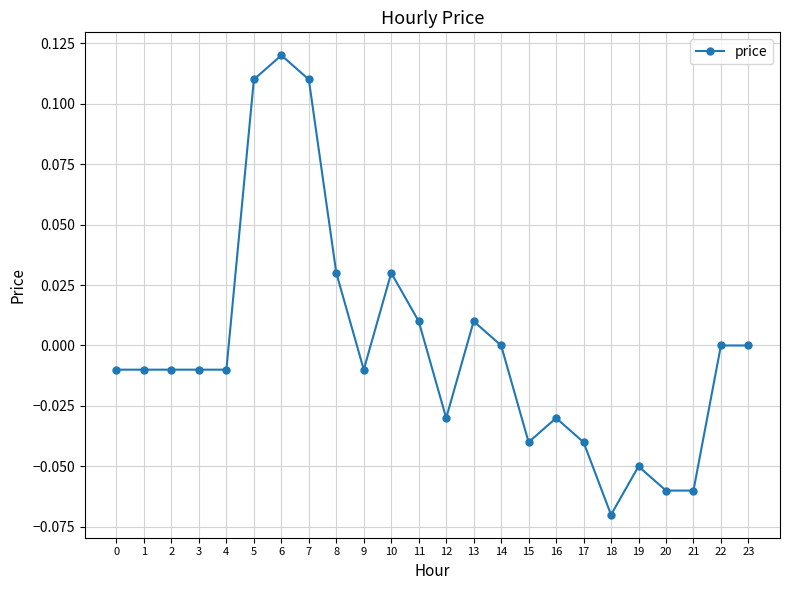

The value at 19 is -0.0. True or false?

False